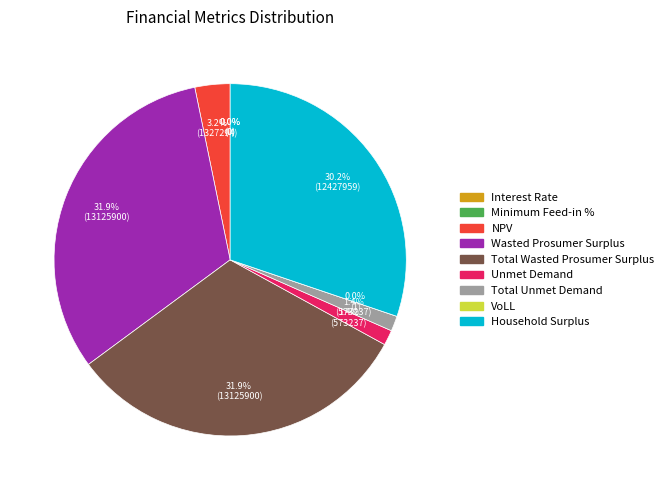

Between Total Wasted Prosumer Surplus and Wasted Prosumer Surplus, which is larger?

Total Wasted Prosumer Surplus